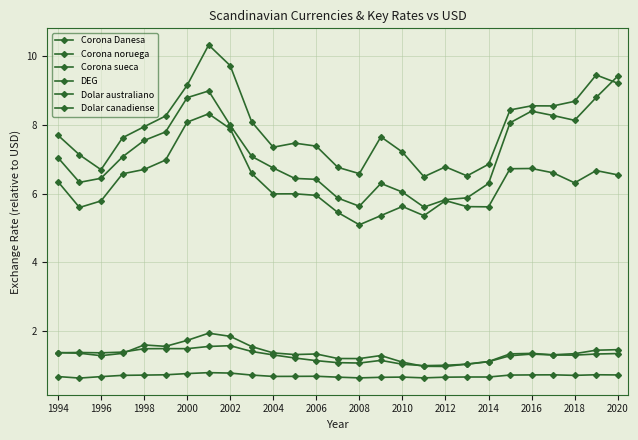

What is the label of the 25th point from the right?

1996